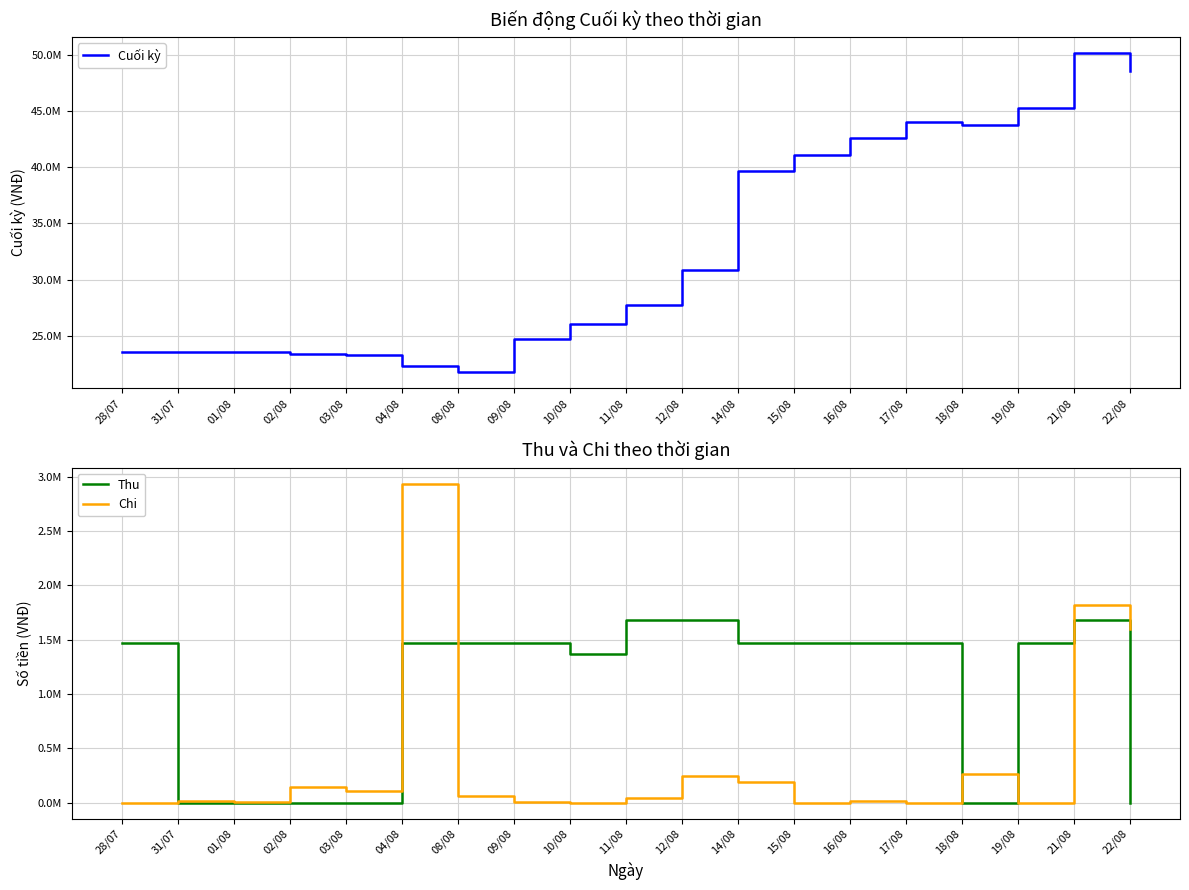

Is it true that Chi equals 1850586 at 17/08?

False